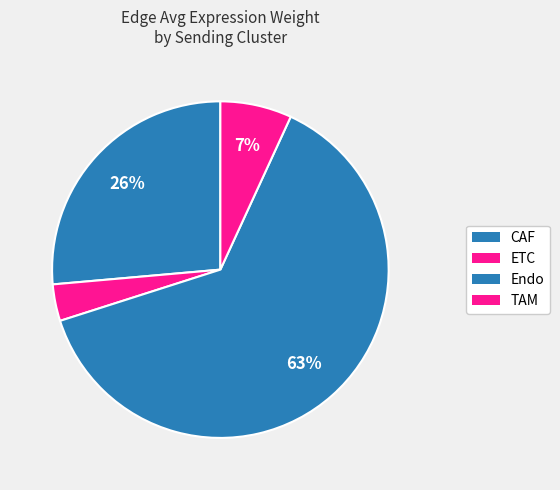

How many slices are in this pie chart?

4